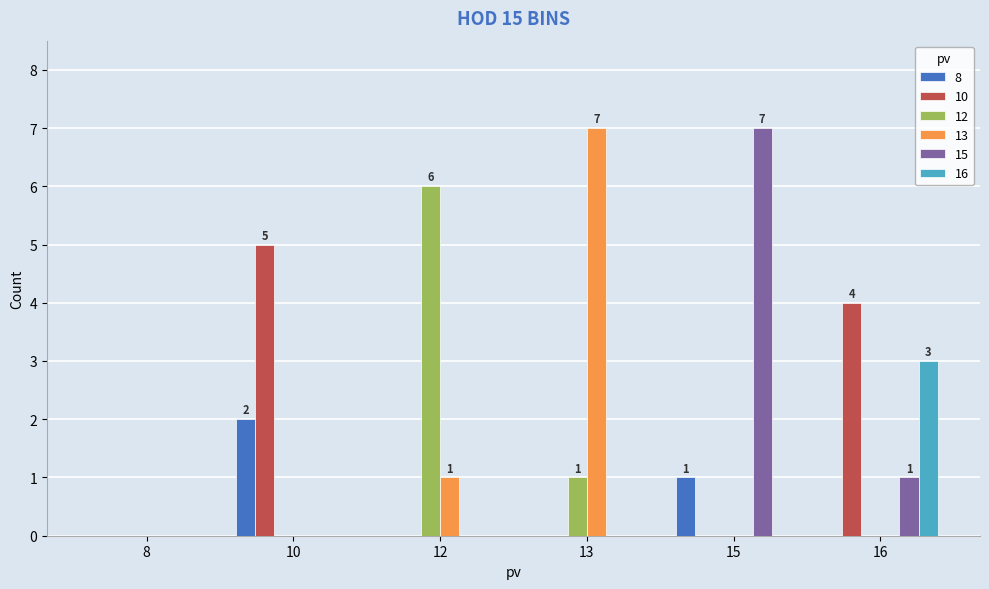

Are the bars horizontal?

No